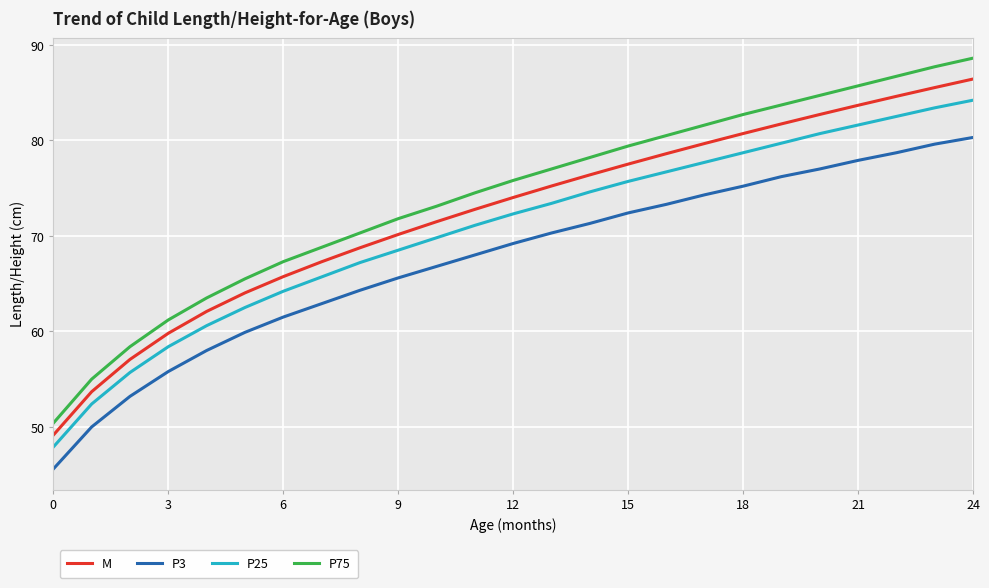

What is the difference between the second highest and minimum values in the P25 series?

35.5